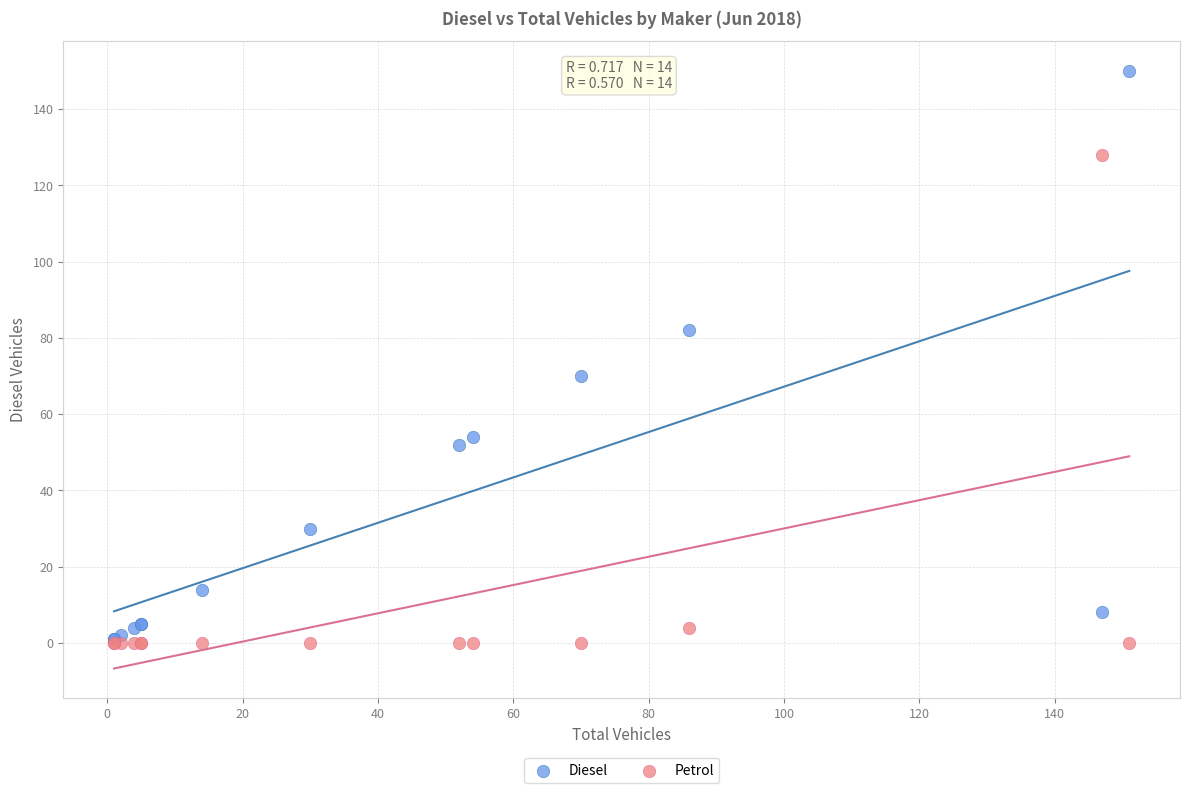

In the Diesel series, what Y value is closest to 75?

70